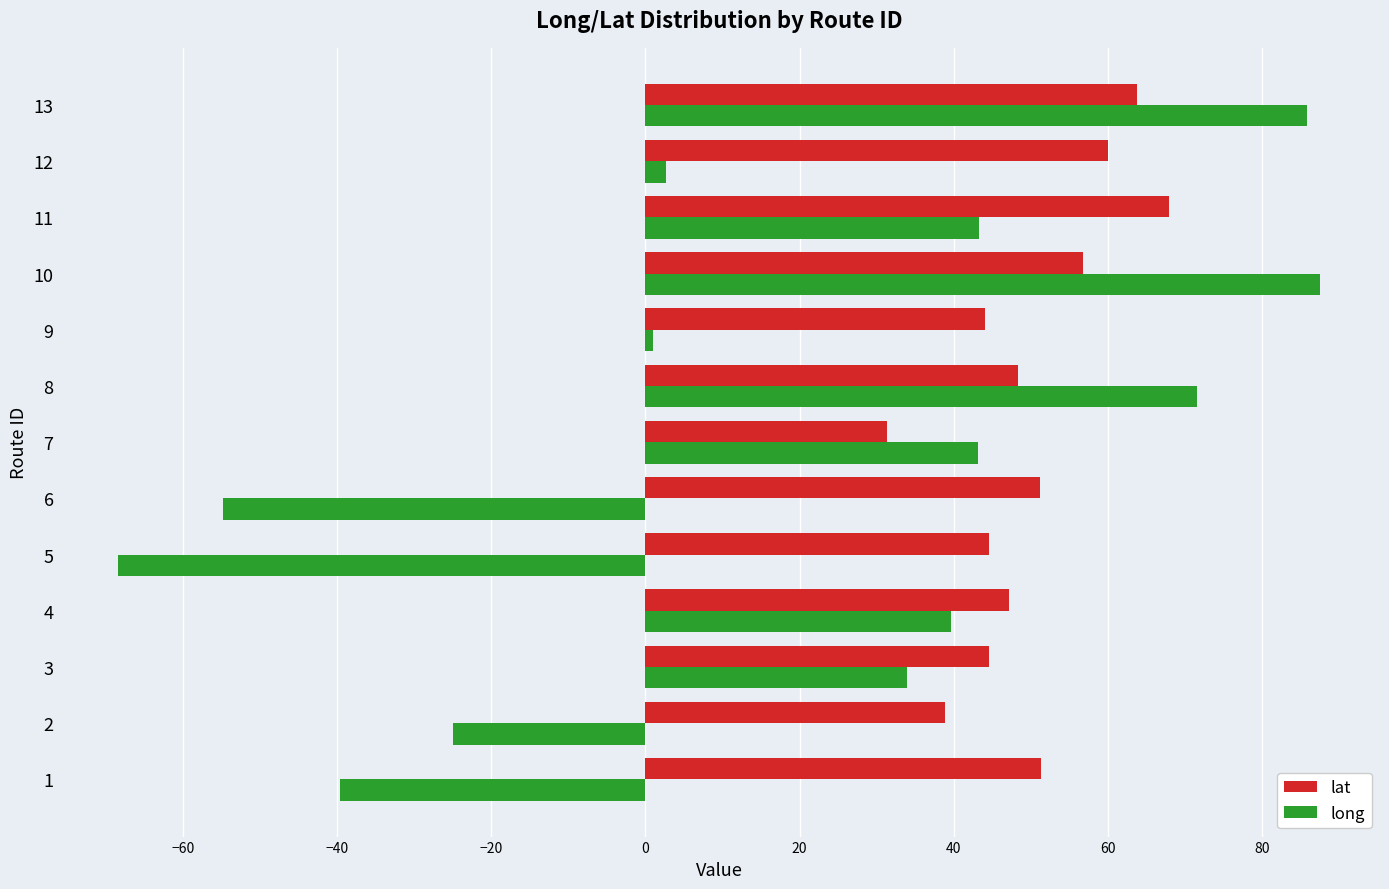

List the series in order of their peak value, lowest first.

lat, long